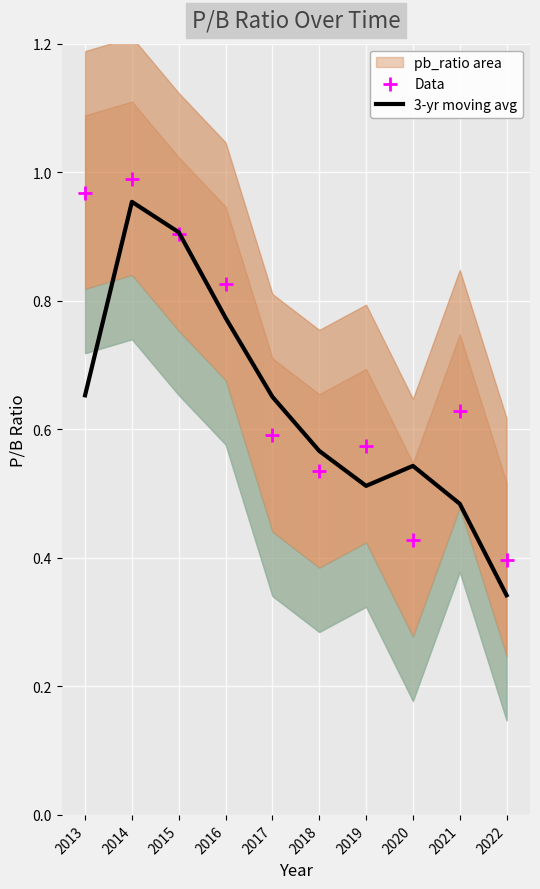

Is the value of Data at 2016 greater than the value of 3-yr moving avg at 2013?

Yes